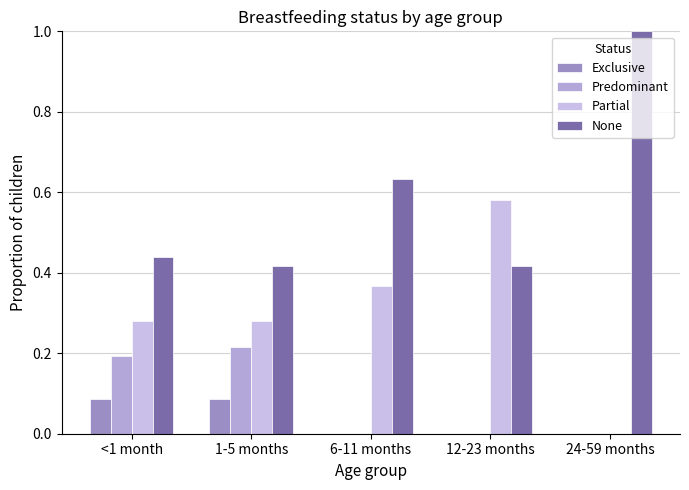

How many data points does each series have?

5